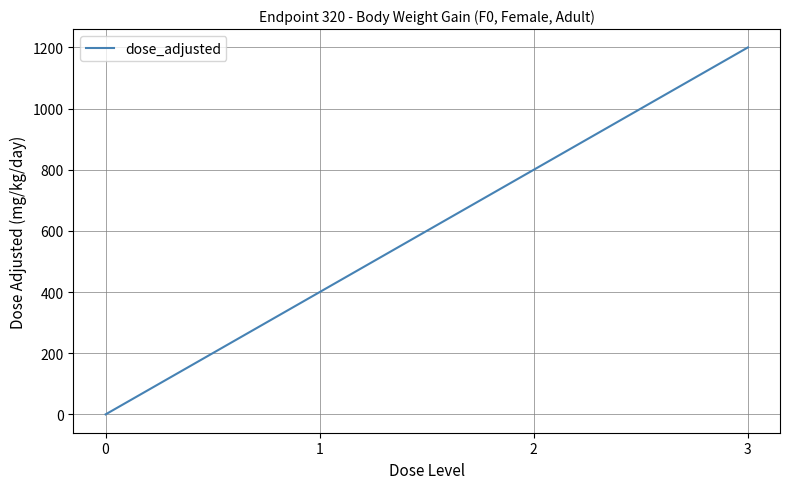

What is the change in value from 2 to 3?

+400